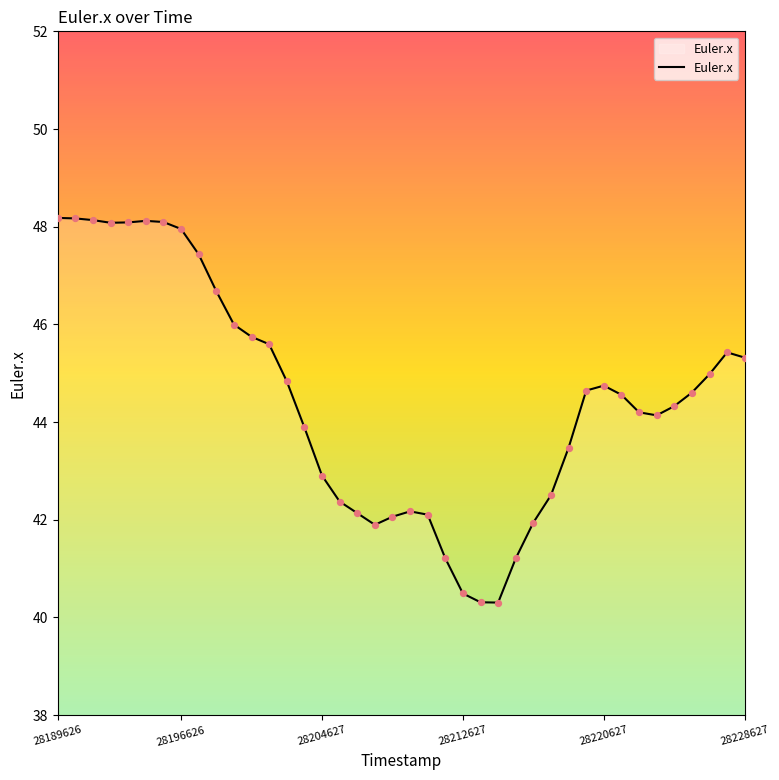

What is the greatest value displayed?

48.2